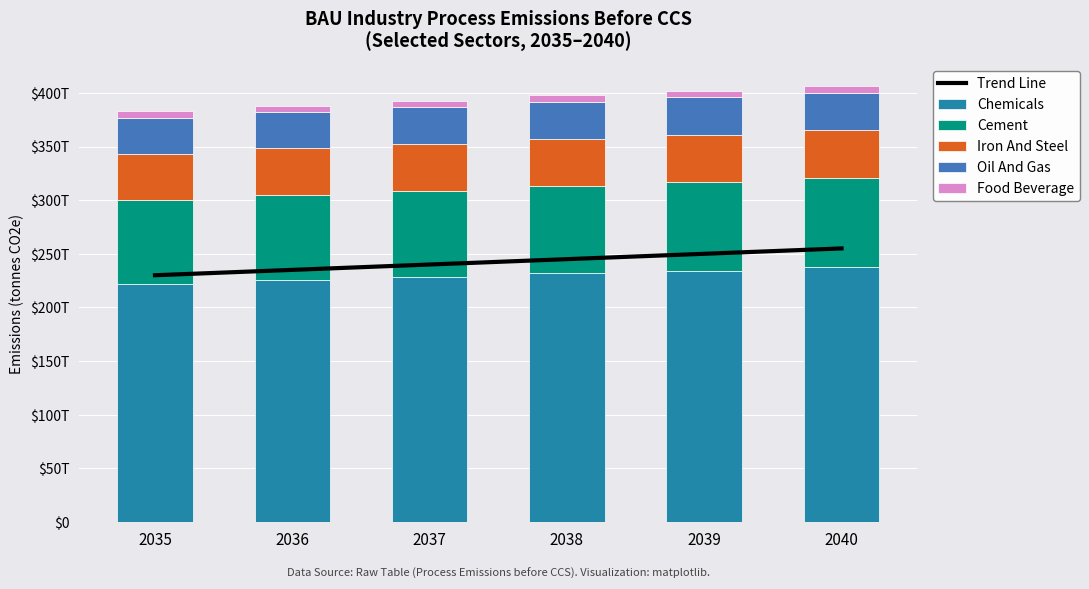

Is it true that Cement equals 78.3 at 2035?

True